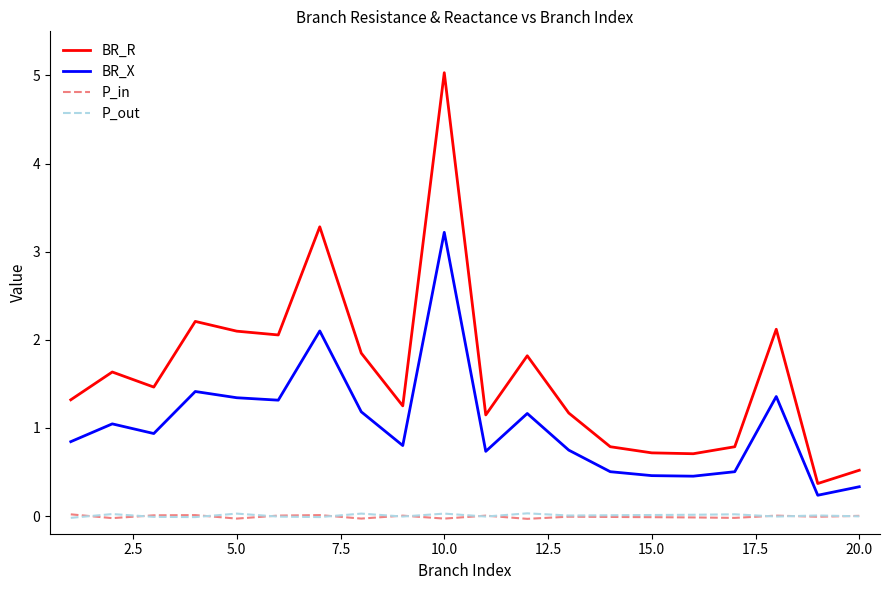

True or false: BR_R and P_out intersect in this chart.

False